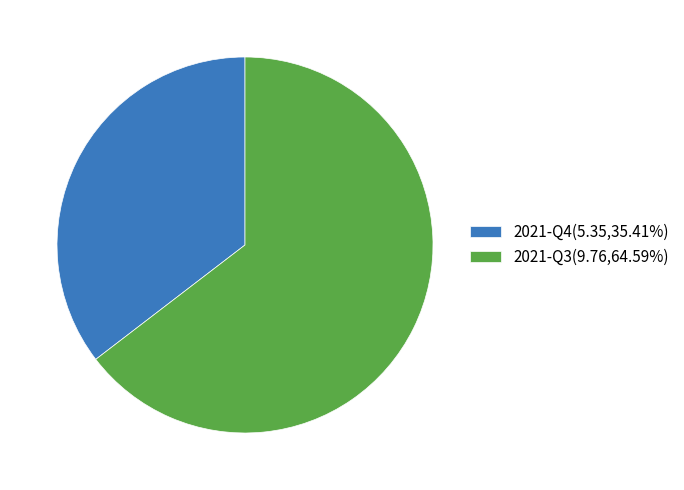

How many slices are in this pie chart?

2